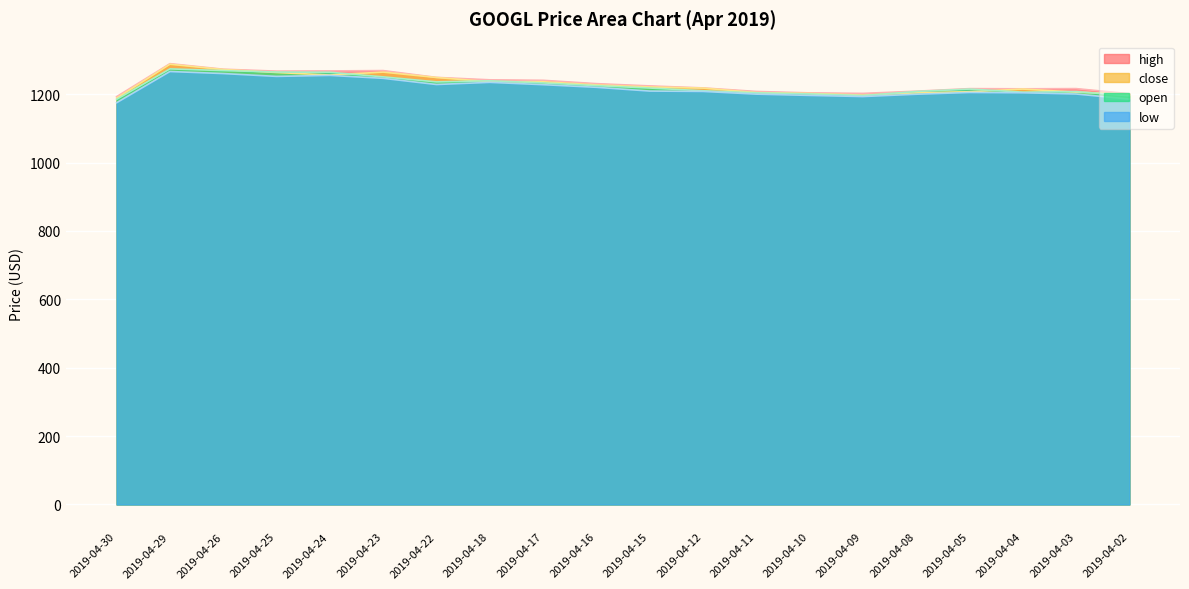

Rank the series at 2019-04-15 from lowest to highest value.

low, open, close, high